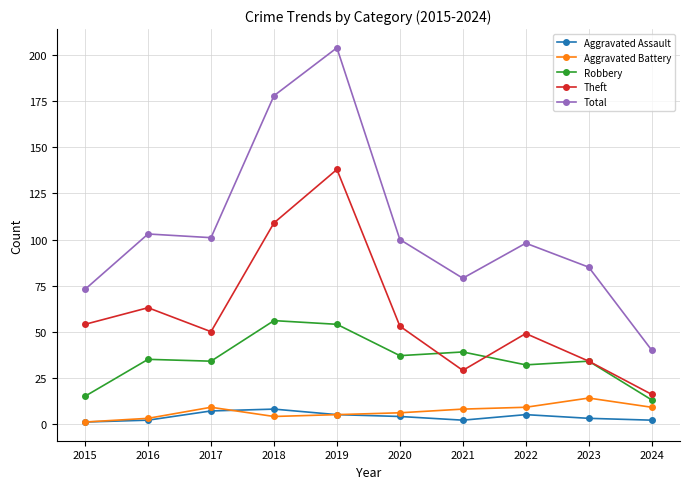

After their last crossing, which series has the higher values: Theft or Robbery?

Theft